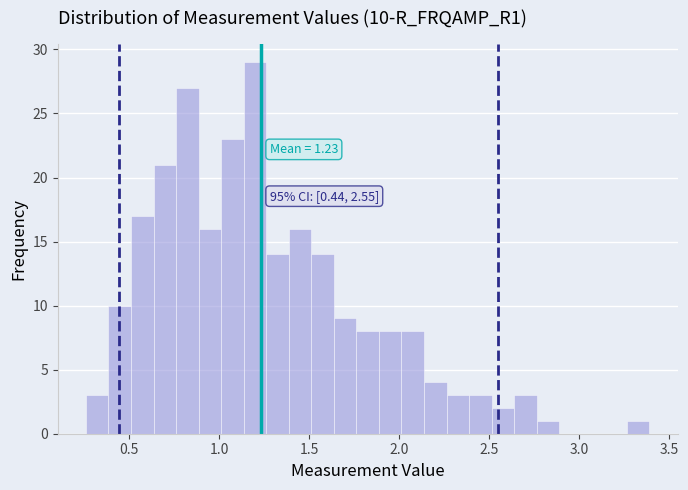

Around what value on the x-axis is the tallest bar? Give the approximate position of its centre, as read against the axis.

1.20